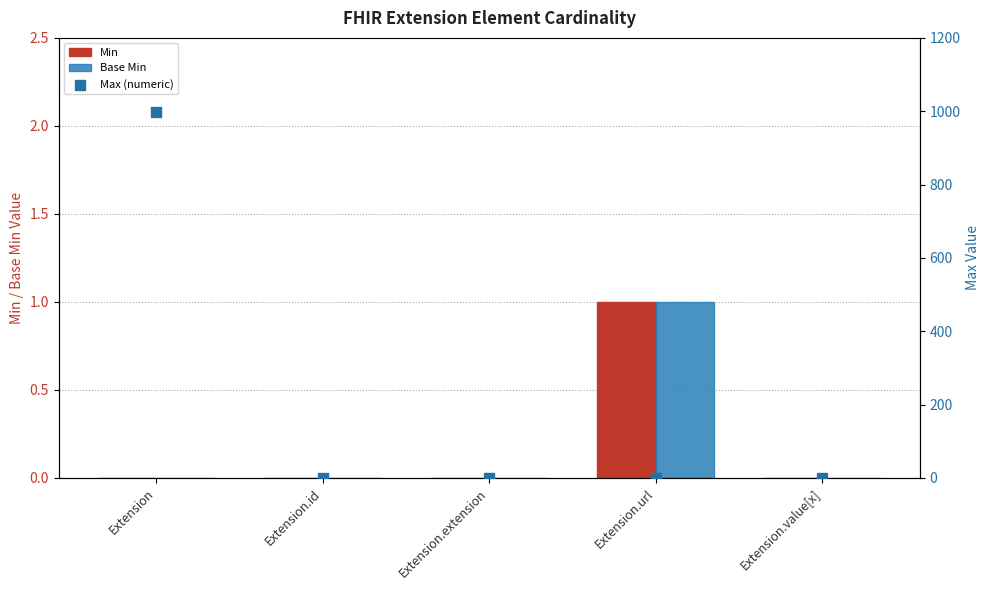

Which series has the widest spread of Y values?

Max (numeric)